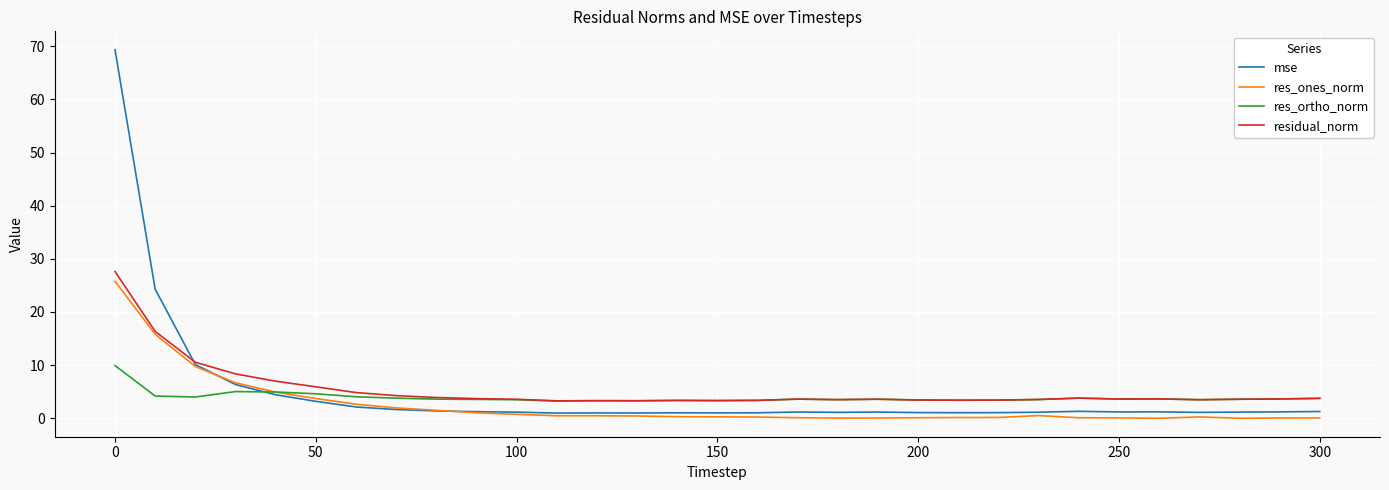

What is the maximum value for mse?

69.3